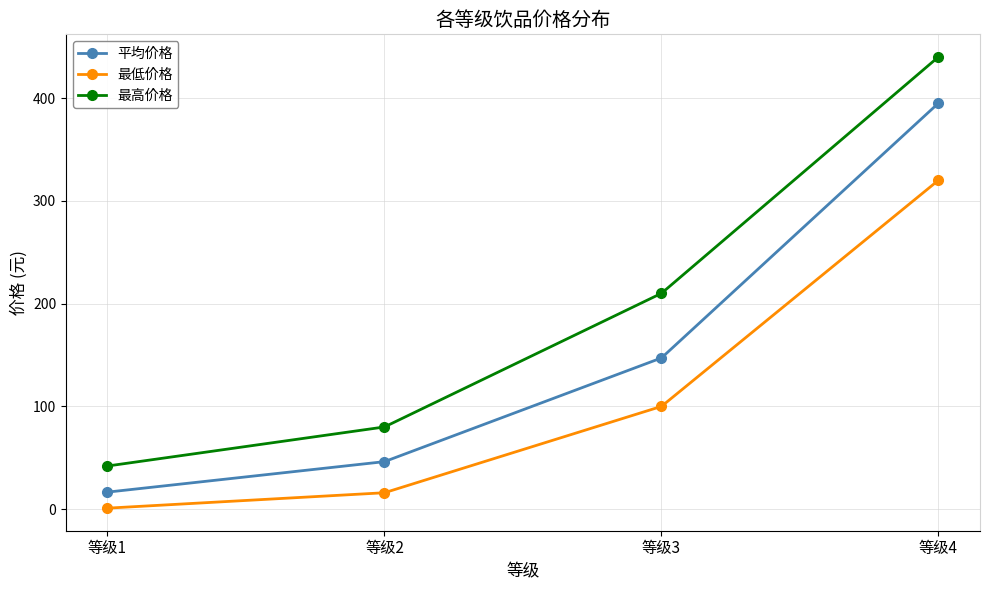

Which series changed the most between 等级2 and 等级3?

最高价格